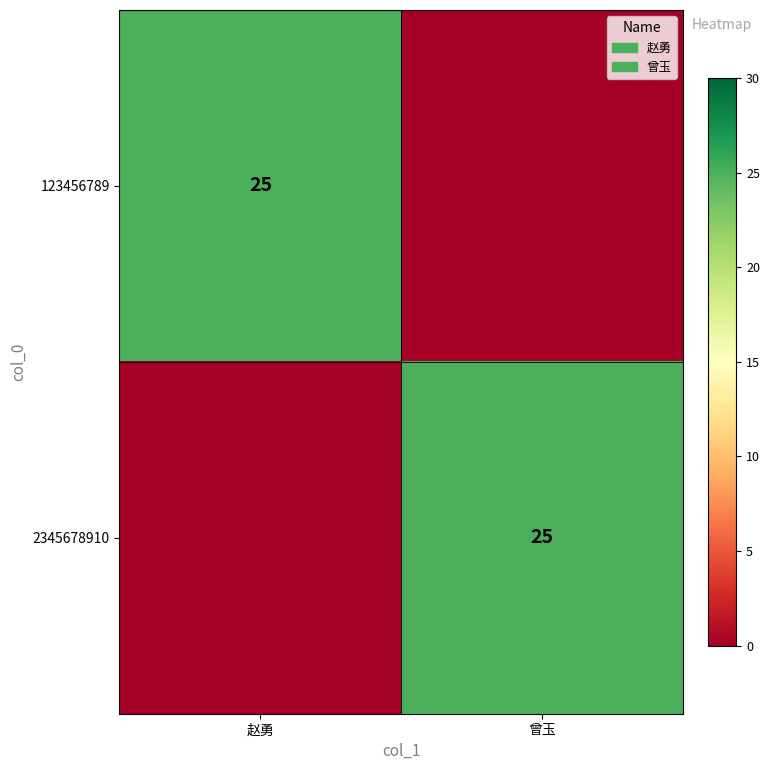

True or false: 123456789 has a value of 7 at 赵勇.

False